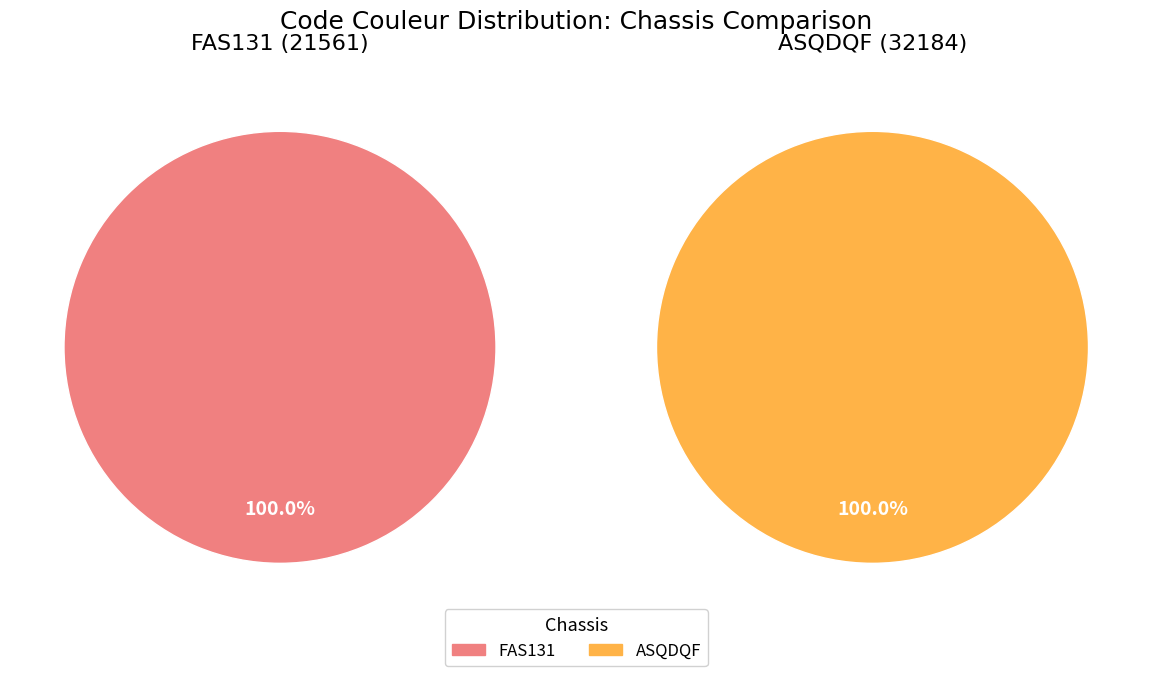

What is the ratio of the value at ASQDQF to the value at FAS131?

1.5